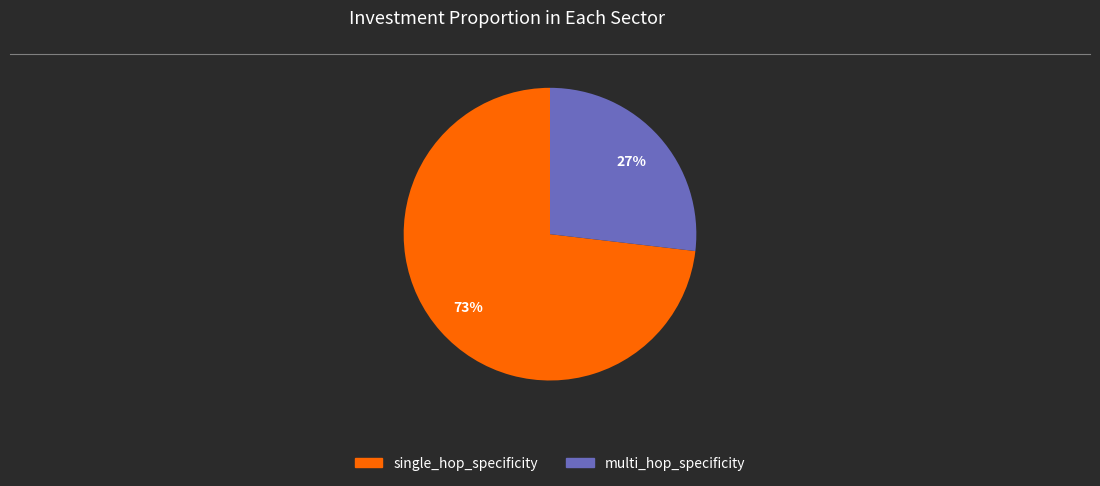

What is the smallest slice in the pie chart?

multi_hop_specificity